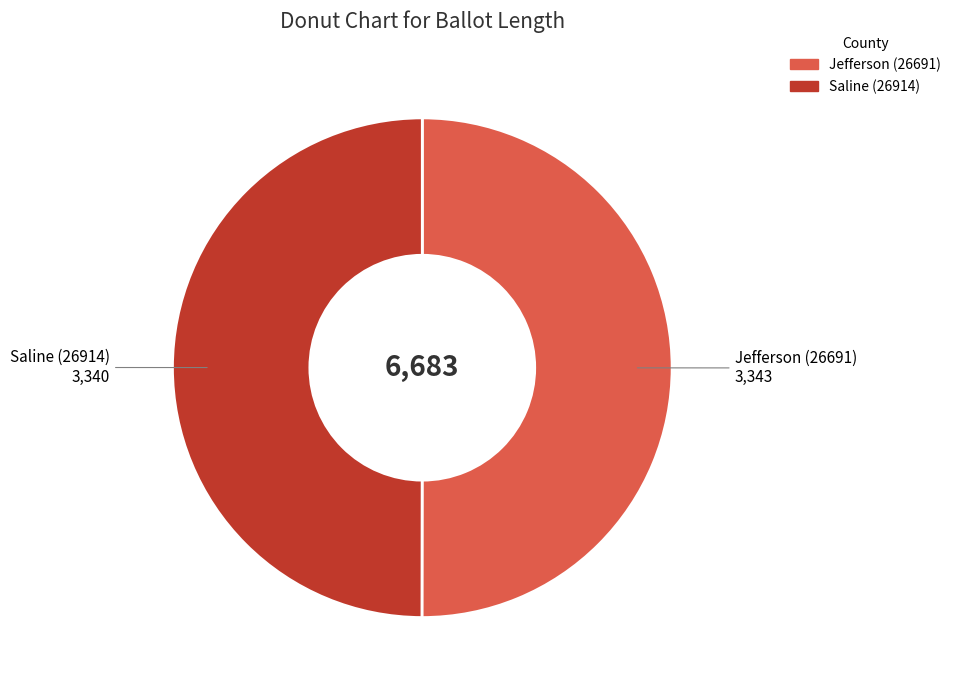

What is the ratio of the value at Saline (26914) to the value at Jefferson (26691)?

1.0